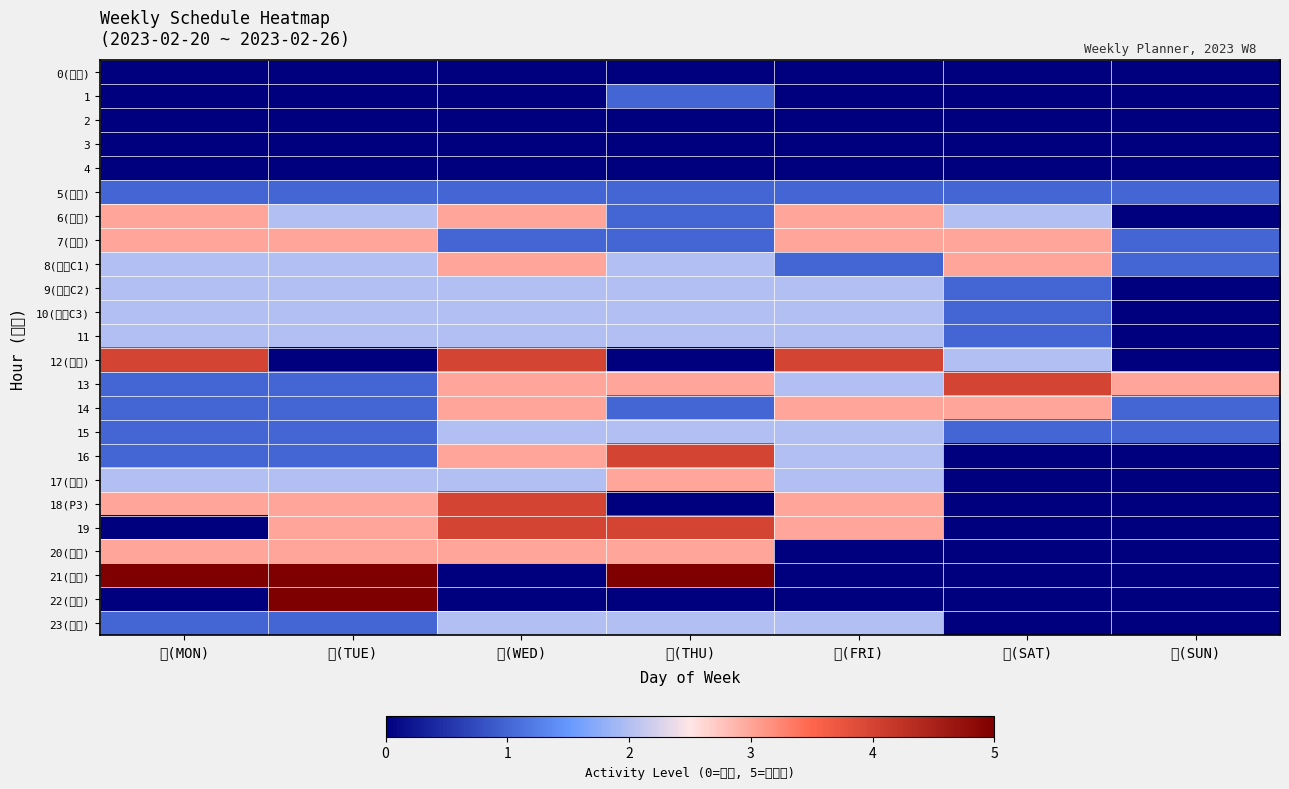

Which series has the largest total across all categories?

13